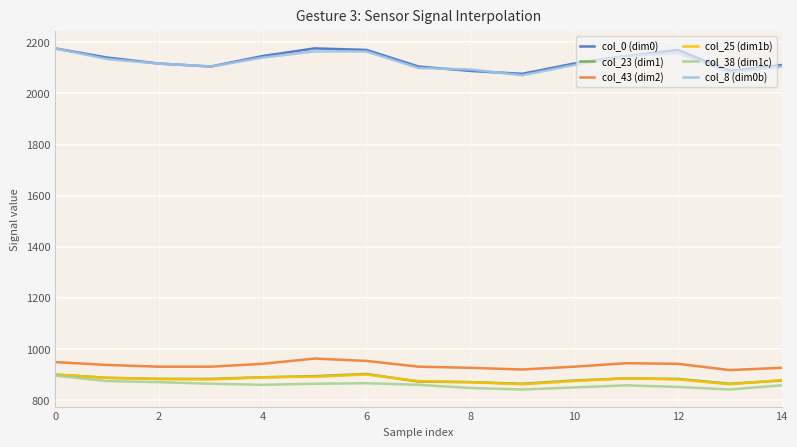

What is the sum of all col_23 (dim1) values?

13213.5